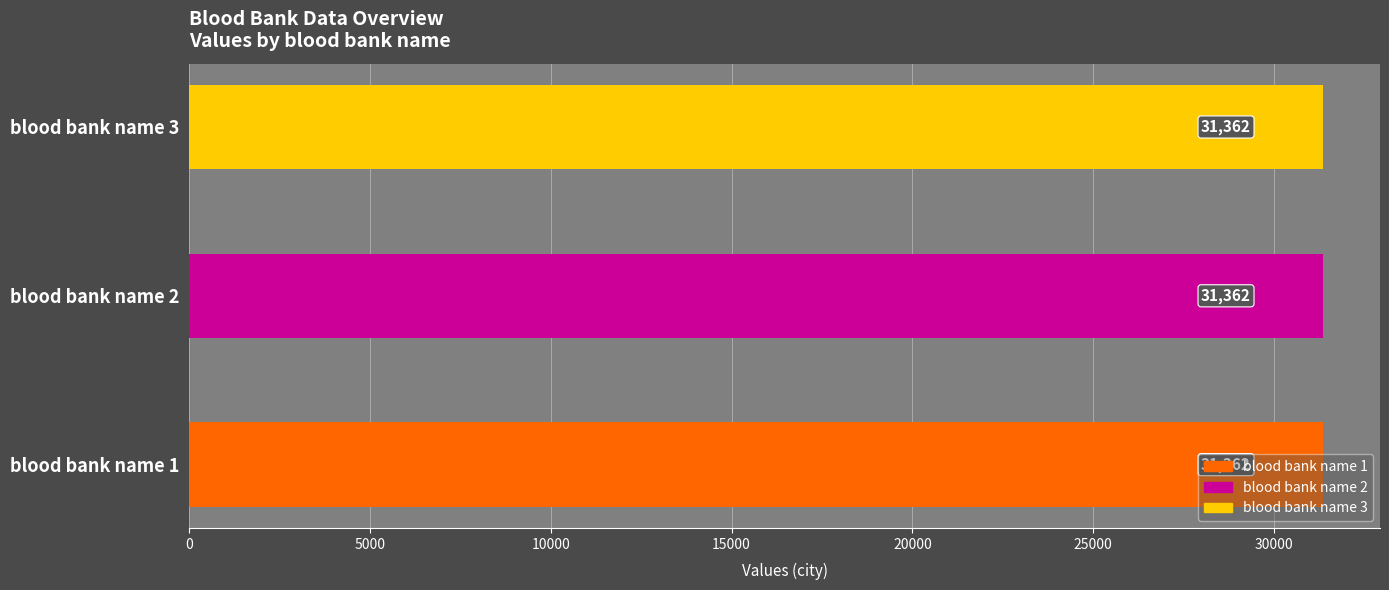

List the labels in order of country value, largest first.

blood bank name 1, blood bank name 2, blood bank name 3